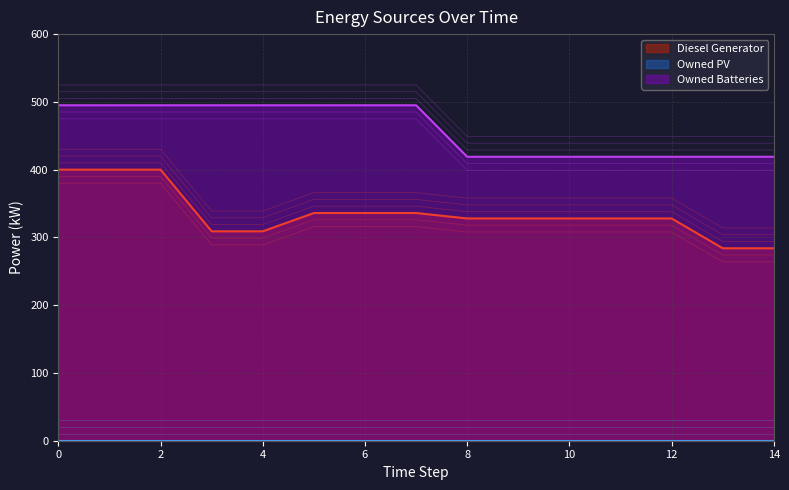

What is the lowest value of the Diesel Generator series?

284